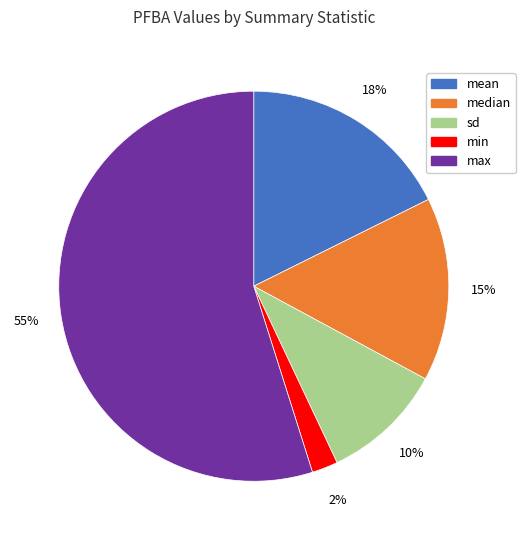

Which slice is the largest?

max